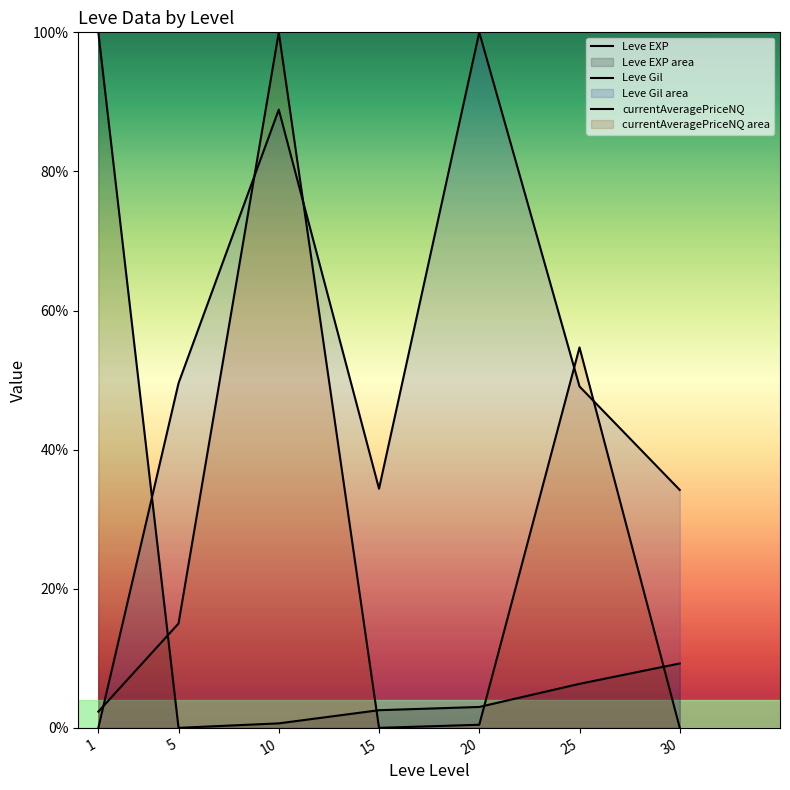

Which series has the largest total across all categories?

Leve Gil